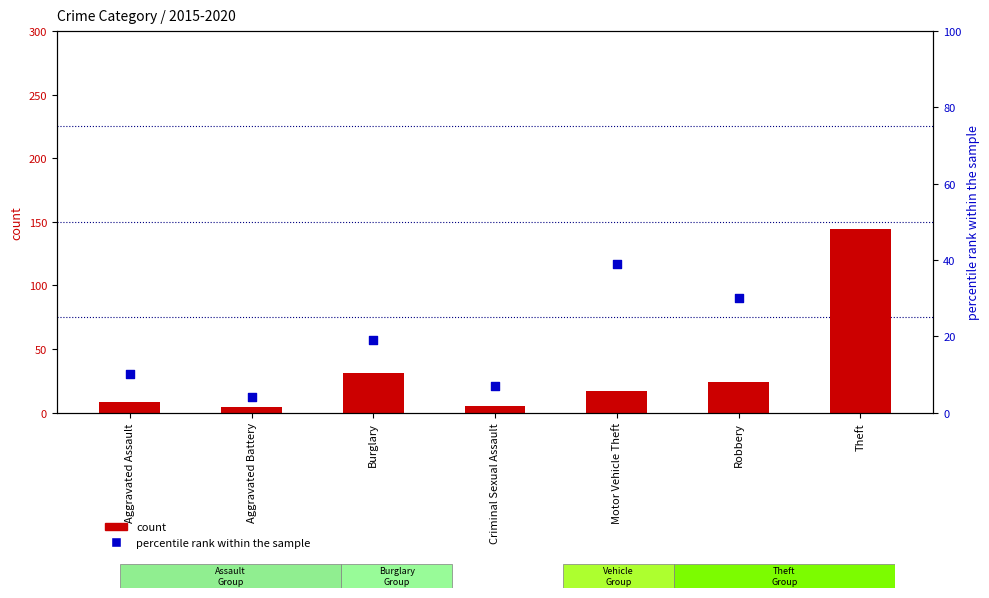

At which category is the sum across all series the highest?

Theft